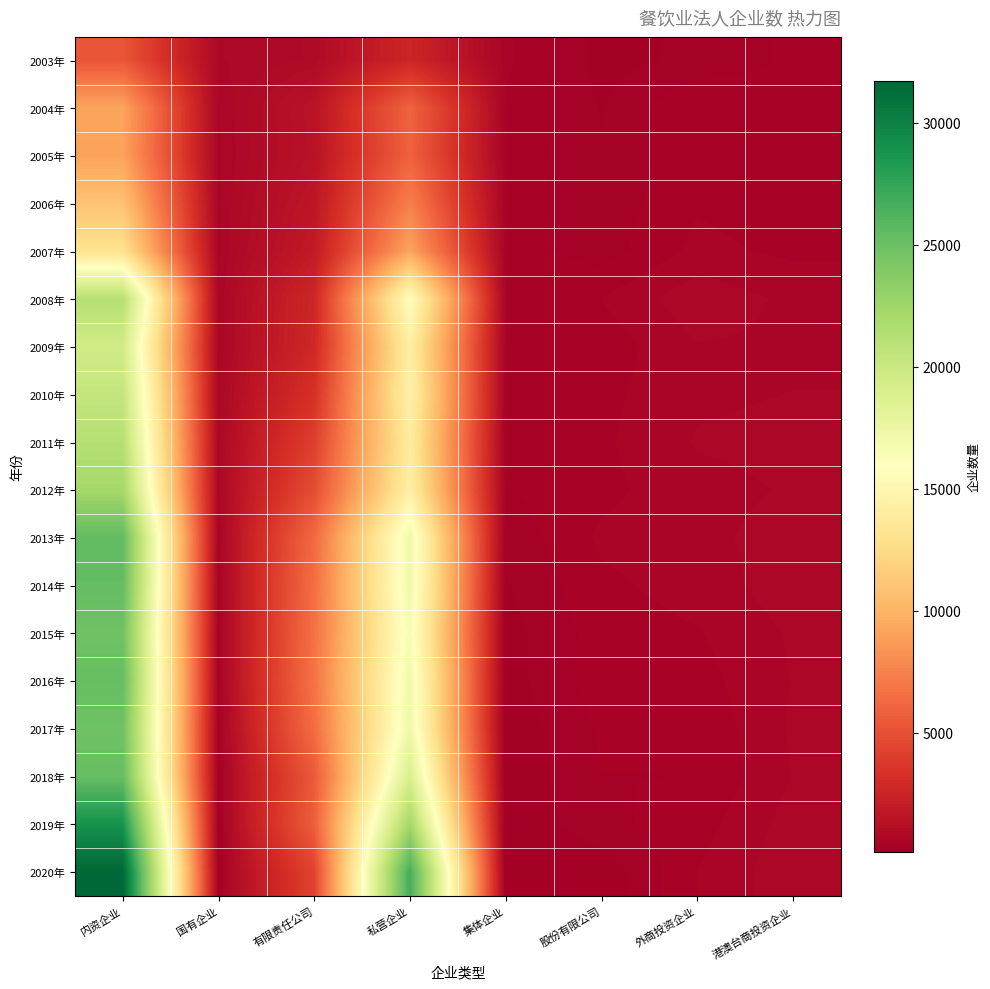

Reading left to right, what are all the values shown in this chart?

2003年: 内资企业=5277	国有企业=723	有限责任公司=875	私营企业=2626	集体企业=516	股份有限公司=184	外商投资企业=273	港澳台商投资企业=385
2004年: 内资企业=9191	国有企业=596	有限责任公司=1451	私营企业=5993	集体企业=461	股份有限公司=230	外商投资企业=484	港澳台商投资企业=392
2005年: 内资企业=9099	国有企业=580	有限责任公司=1398	私营企业=5893	集体企业=441	股份有限公司=245	外商投资企业=458	港澳台商投资企业=365
2006年: 内资企业=10939	国有企业=584	有限责任公司=1650	私营企业=7359	集体企业=430	股份有限公司=274	外商投资企业=471	港澳台商投资企业=412
2007年: 内资企业=13090	国有企业=569	有限责任公司=1918	私营企业=9226	集体企业=427	股份有限公司=299	外商投资企业=522	港澳台商投资企业=458
2008年: 内资企业=21250	国有企业=614	有限责任公司=2697	私营企业=15833	集体企业=463	股份有限公司=487	外商投资企业=694	港澳台商投资企业=579
2009年: 内资企业=19507	国有企业=608	有限责任公司=2790	私营企业=14262	集体企业=445	股份有限公司=409	外商投资企业=600	港澳台商投资企业=587
2010年: 内资企业=20395	国有企业=666	有限责任公司=3300	私营企业=14553	集体企业=420	股份有限公司=449	外商投资企业=589	港澳台商投资企业=611
2011年: 内资企业=21235	国有企业=675	有限责任公司=4116	私营企业=14001	集体企业=376	股份有限公司=461	外商投资企业=619	港澳台商投资企业=642
2012年: 内资企业=22200	国有企业=659	有限责任公司=4809	私营企业=14353	集体企业=359	股份有限公司=449	外商投资企业=571	港澳台商投资企业=619
2013年: 内资企业=25507	国有企业=499	有限责任公司=6304	私营企业=17128	集体企业=273	股份有限公司=510	外商投资企业=577	港澳台商投资企业=659
2014年: 内资企业=25414	国有企业=449	有限责任公司=6519	私营企业=17076	集体企业=228	股份有限公司=455	外商投资企业=541	港澳台商投资企业=679
2015年: 内资企业=24845	国有企业=413	有限责任公司=6654	私营企业=16600	集体企业=184	股份有限公司=420	外商投资企业=475	港澳台商投资企业=627
2016年: 内资企业=25310	国有企业=381	有限责任公司=6760	私营企业=17059	集体企业=174	股份有限公司=430	外商投资企业=435	港澳台商投资企业=614
2017年: 内资企业=24872	国有企业=327	有限责任公司=6459	私营企业=17181	集体企业=151	股份有限公司=377	外商投资企业=384	港澳台商投资企业=628
2018年: 内资企业=25282	国有企业=285	有限责任公司=5473	私营企业=18915	集体企业=123	股份有限公司=360	外商投资企业=362	港澳台商投资企业=614
2019年: 内资企业=28826	国有企业=253	有限责任公司=5734	私营企业=22280	集体企业=116	股份有限公司=328	外商投资企业=427	港澳台商投资企业=665
2020年: 内资企业=31718	国有企业=275	有限责任公司=4309	私营企业=26737	集体企业=115	股份有限公司=144	外商投资企业=486	港澳台商投资企业=697